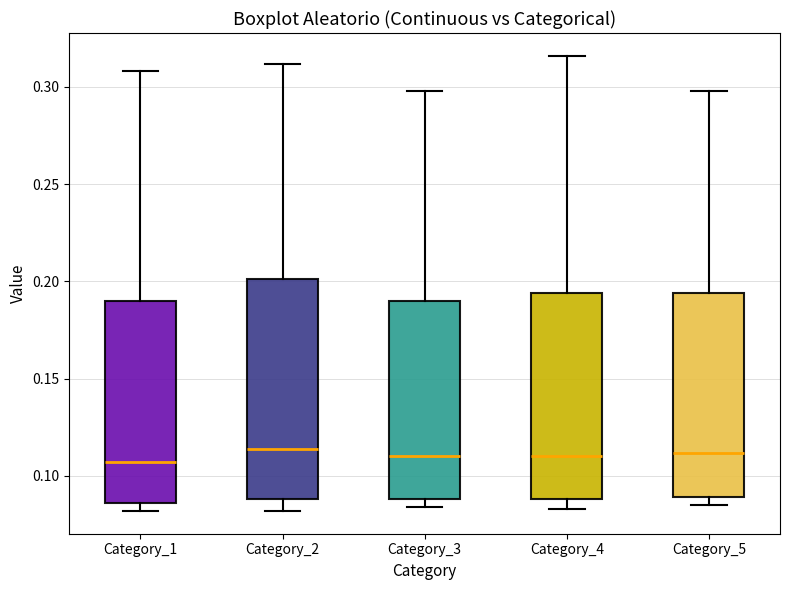

Where does the upper whisker of the box for Category_4 end on the y-axis? The values are not printed on the chart, so give them approximately, as read against the axis.

0.315